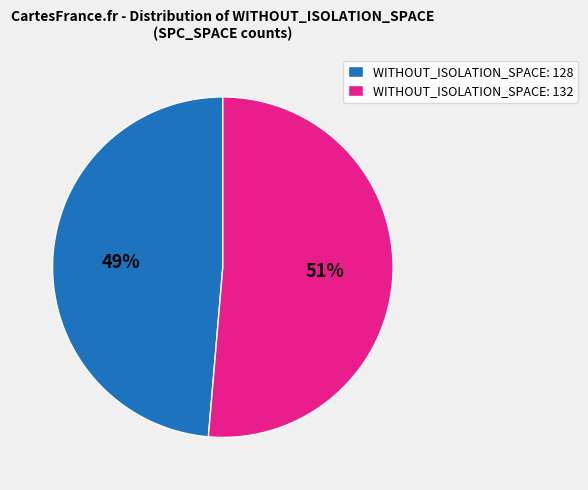

Does any single category account for the majority?

Yes